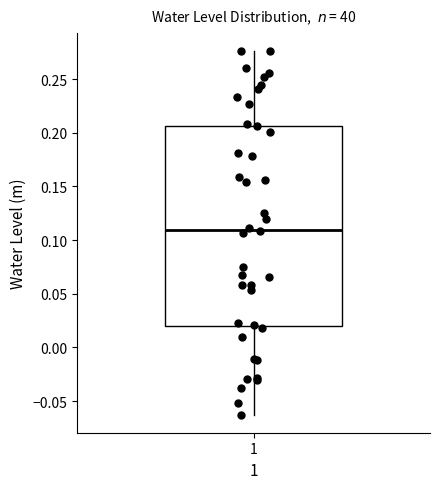

Where does the upper whisker of the box at x = 1 end on the y-axis? The values are not printed on the chart, so give them approximately, as read against the axis.

0.275